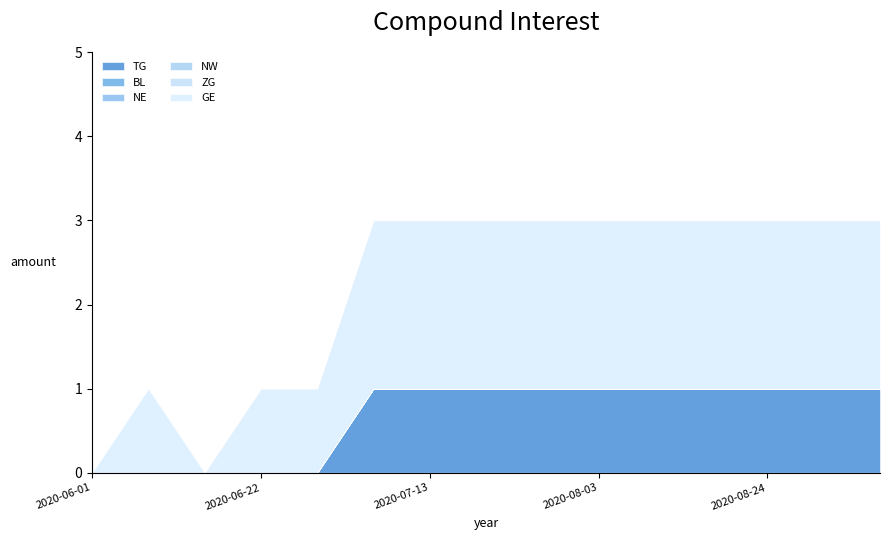

True or false: NW and BL cross at least once.

False